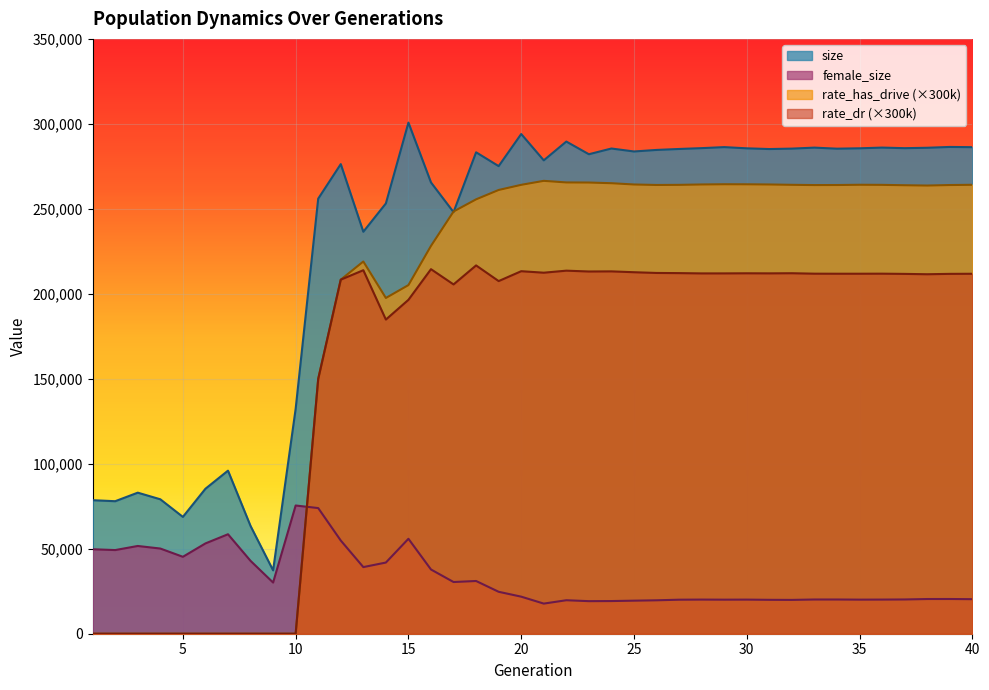

At which label is rate_dr closest to 108355?

11